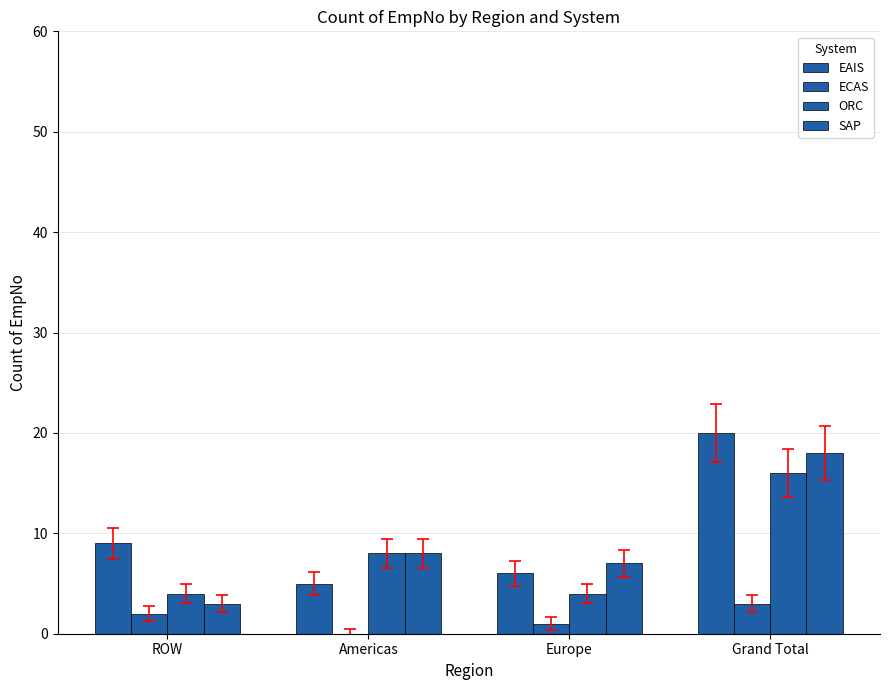

Reading left to right, extract all data points from this chart.

EAIS: 9	5	6	20
ECAS: 2	0	1	3
ORC: 4	8	4	16
SAP: 3	8	7	18